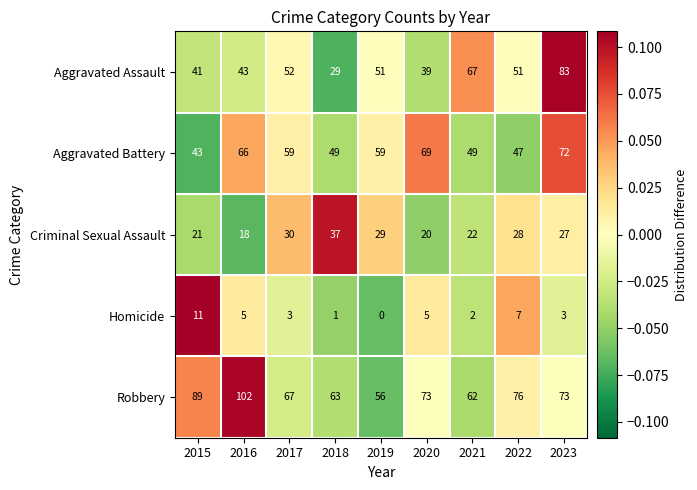

What is the minimum value for Aggravated Battery?

43